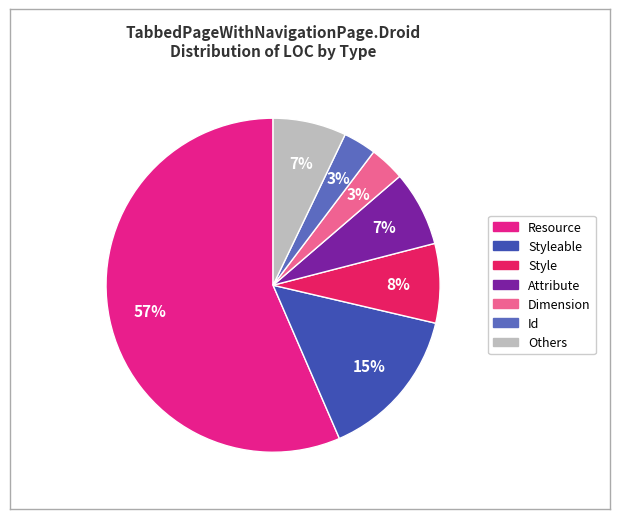

Does any single category account for the majority?

Yes